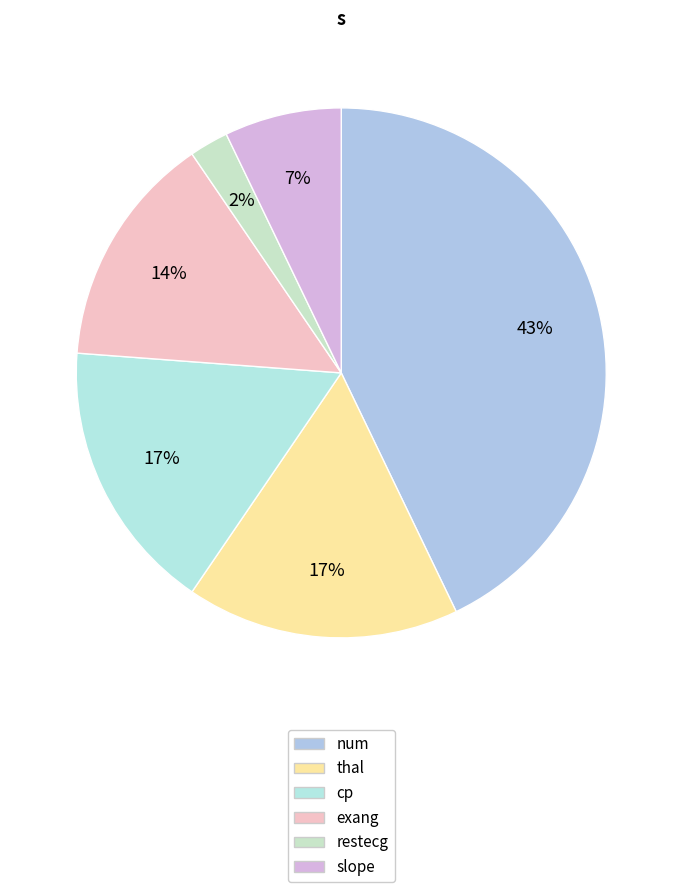

To the nearest percent, what portion does num represent?

43%